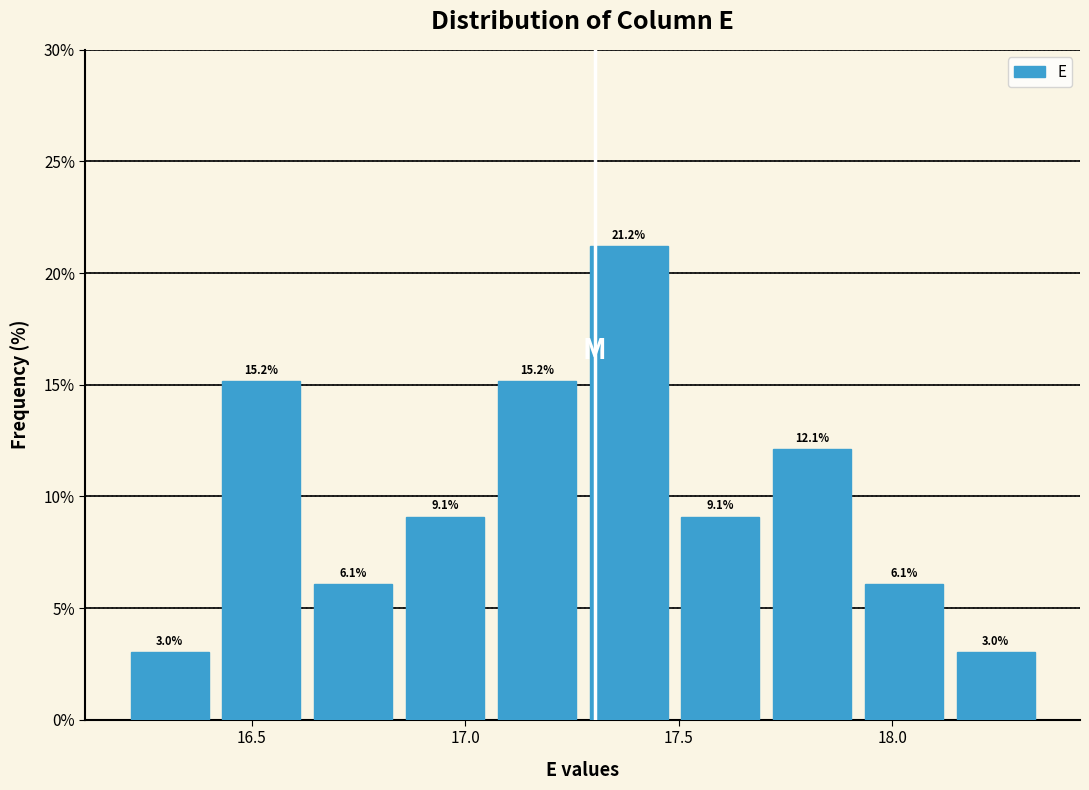

What is the height of the bar covering 17.705 to 17.920 on the x-axis? The bar edges are not printed on the chart, so give them approximately, as read against the axis.

12.1